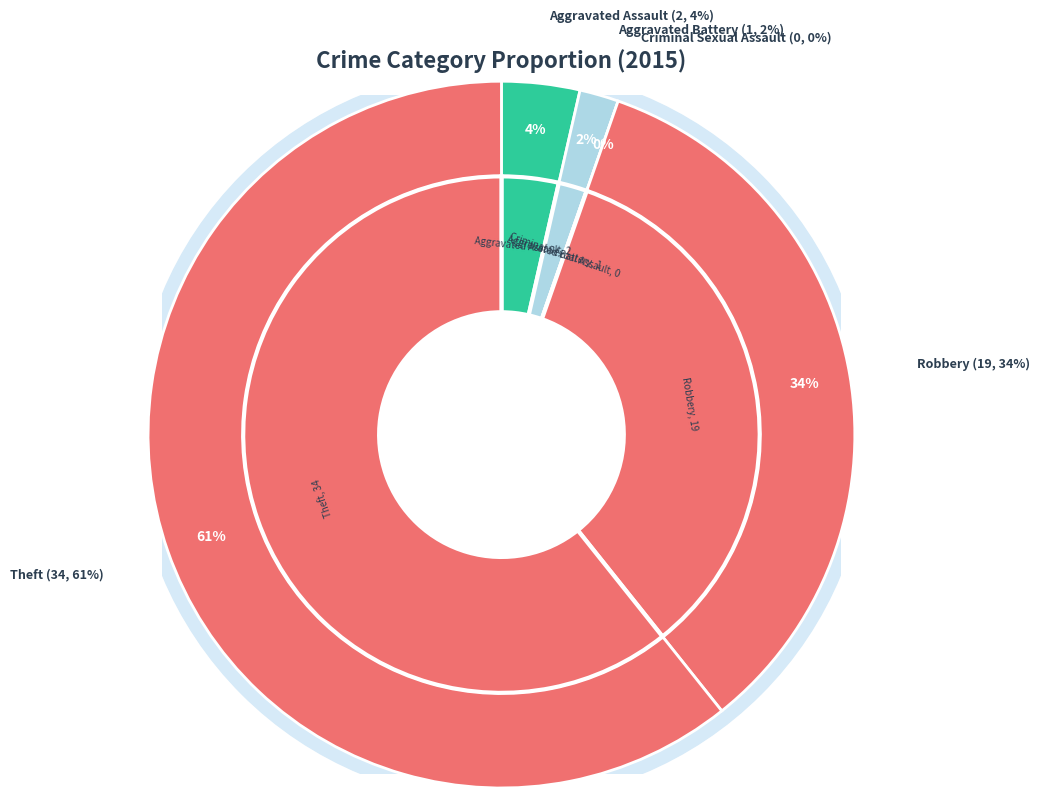

Do Criminal Sexual Assault and Robbery together represent more than half of the pie?

No